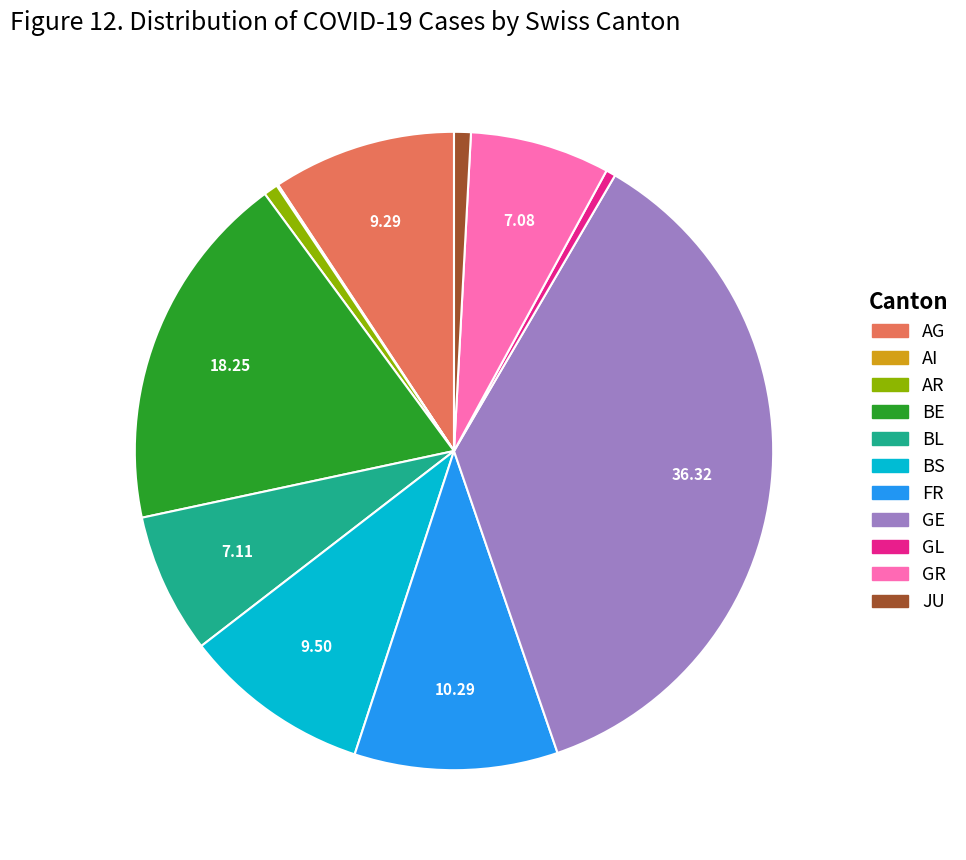

What is the largest slice in the pie chart?

GE